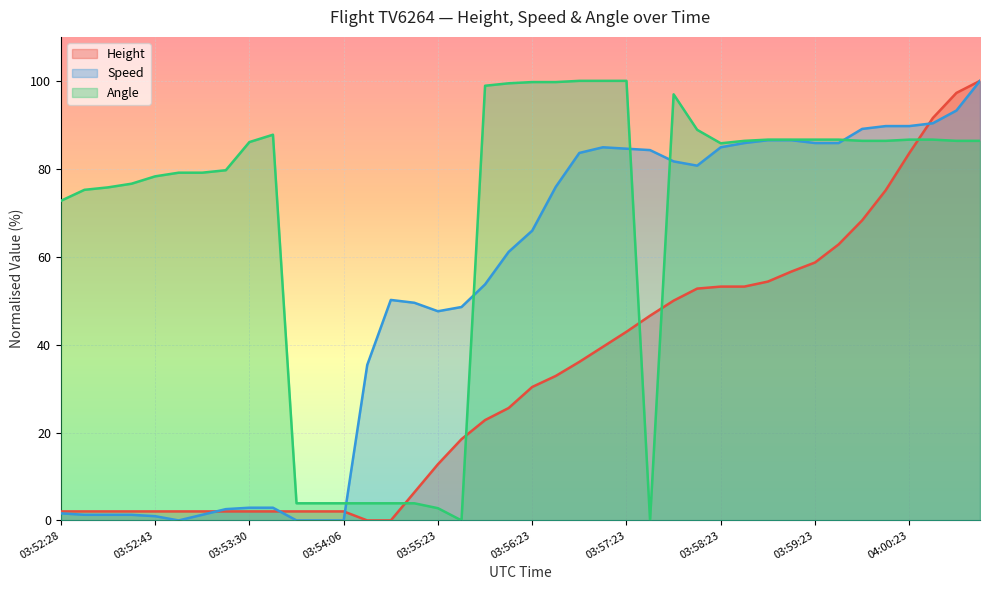

Which category has the highest value across all series?

04:01:08